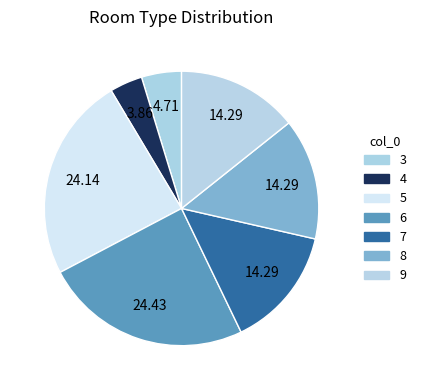

How many segments does this pie chart have?

7